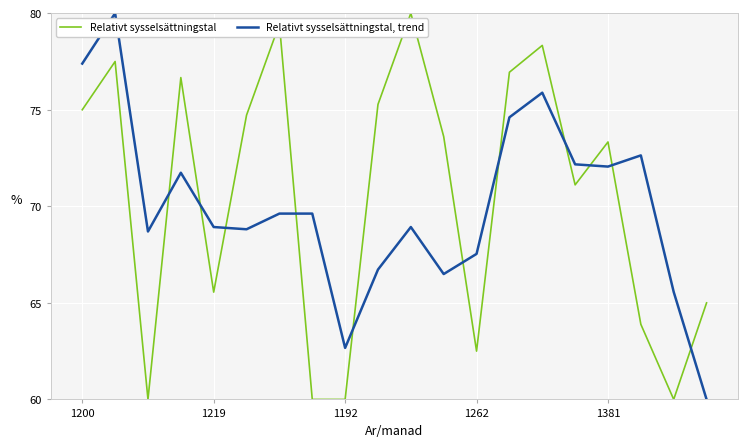

What is the maximum value for Relativt sysselsättningstal?

80.0